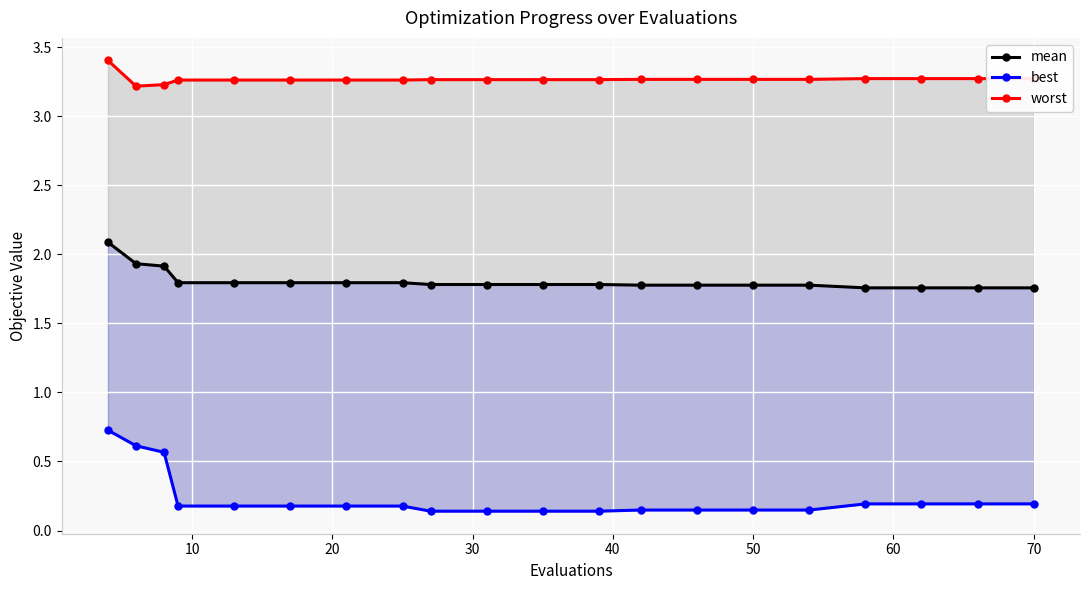

What is the average value of the mean series?

1.8